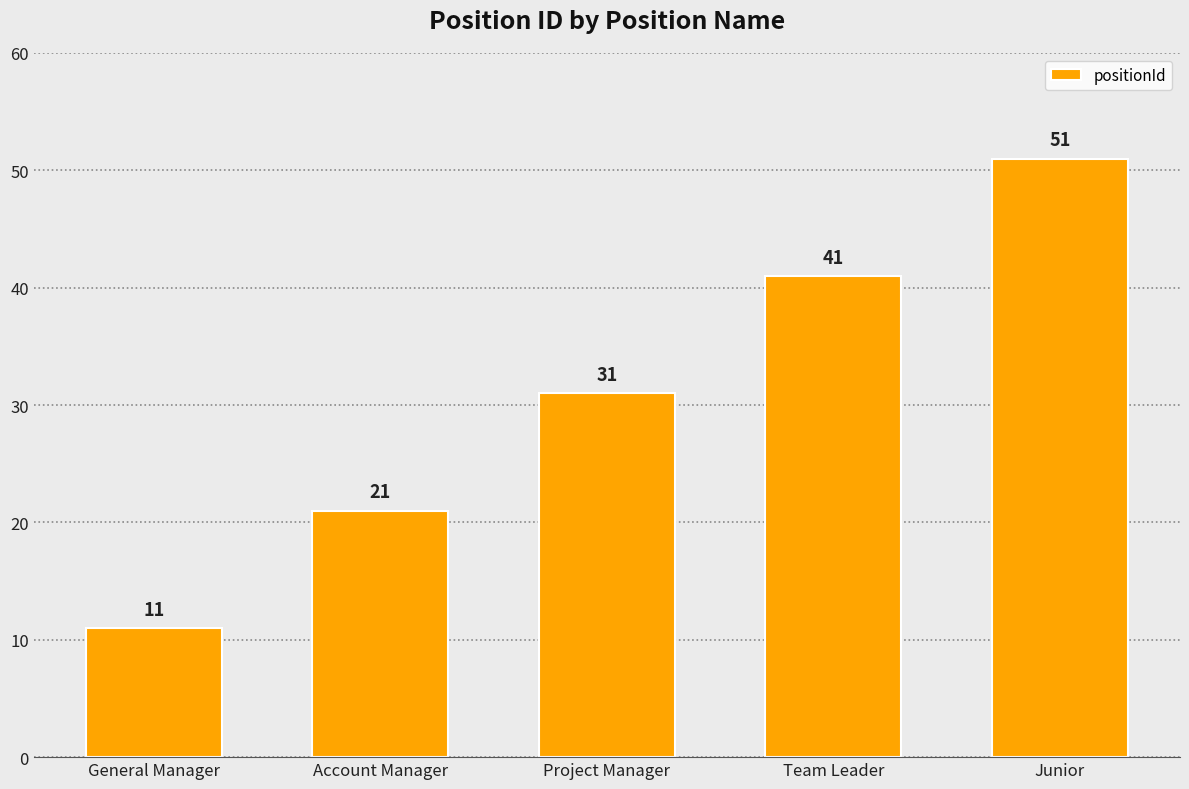

How many data points does each series have?

5